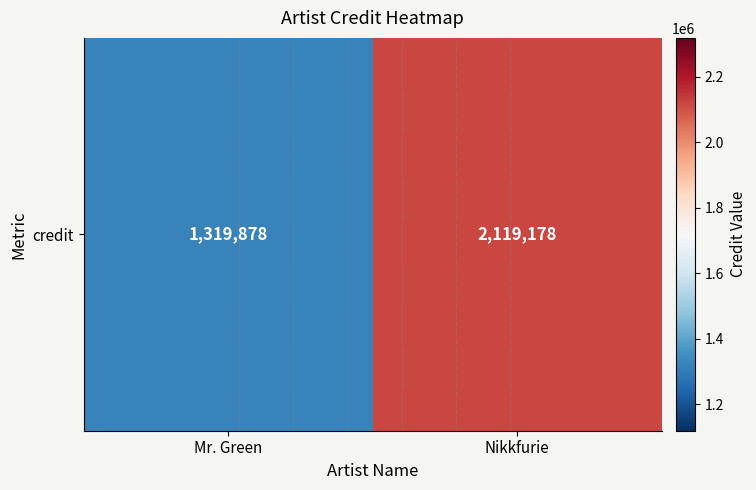

Reading left to right, list all the values displayed in this chart.

1319878	2119178